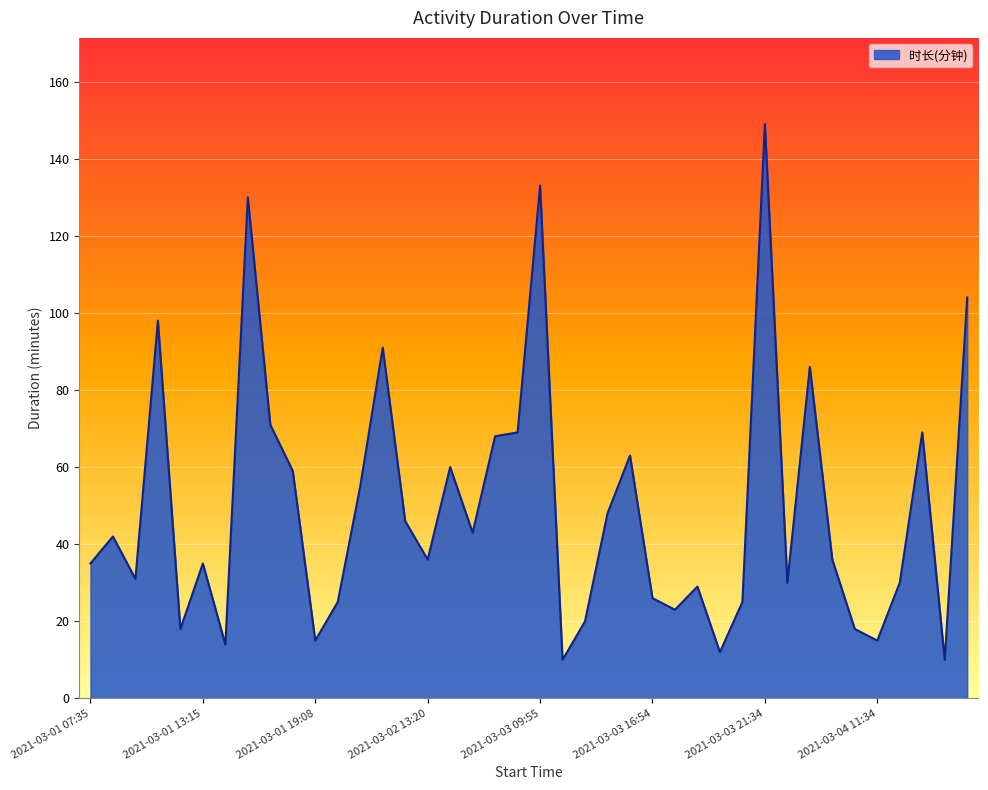

Reading left to right, what are all the values shown in this chart?

35	42	31	98	18	35	14	130	71	59	15	25	55	91	46	36	60	43	68	69	133	10	20	48	63	26	23	29	12	25	149	30	86	36	18	15	30	69	10	104